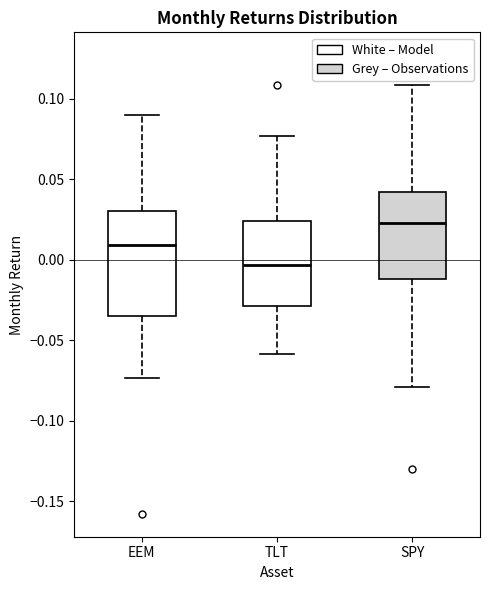

Where does the upper whisker of the box for SPY end on the y-axis? The values are not printed on the chart, so give them approximately, as read against the axis.

0.110